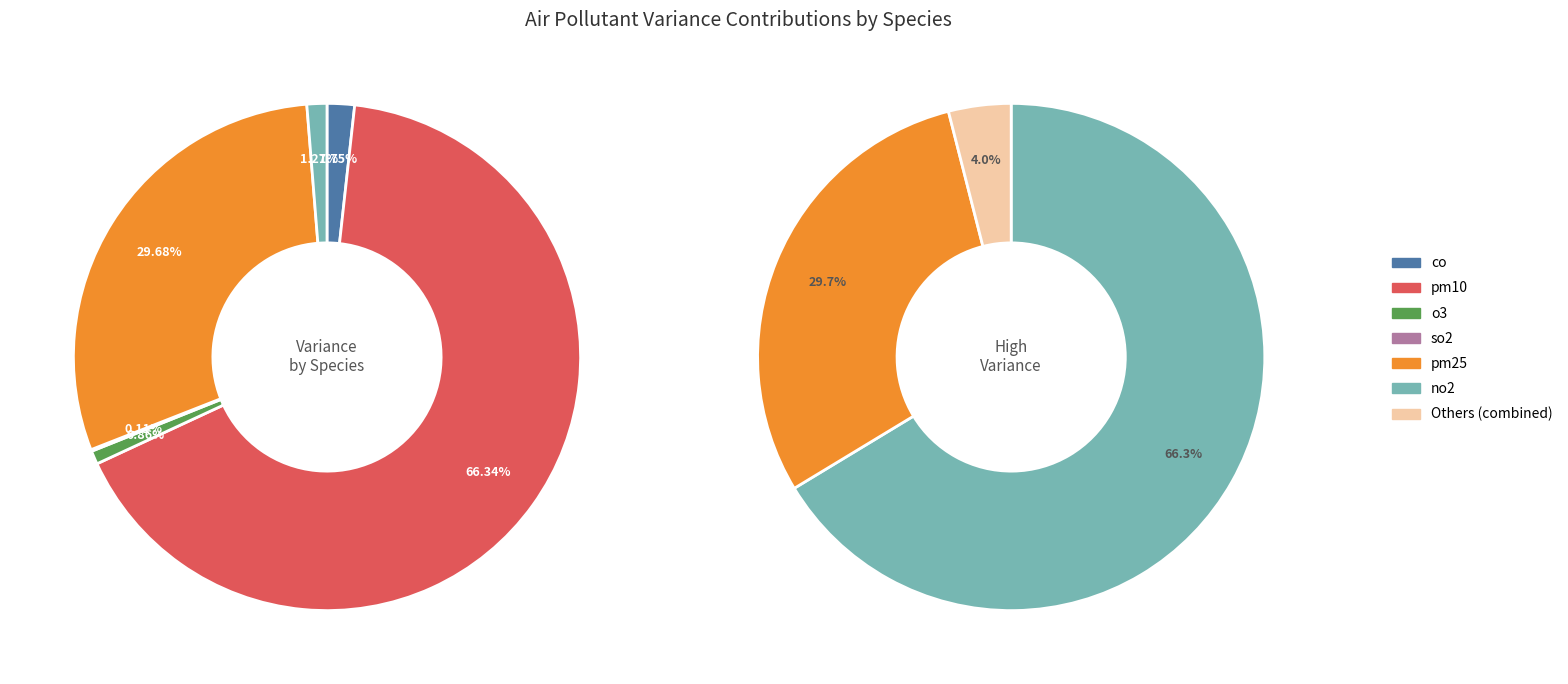

The no2 slice represents 11% of the pie. True or false?

False